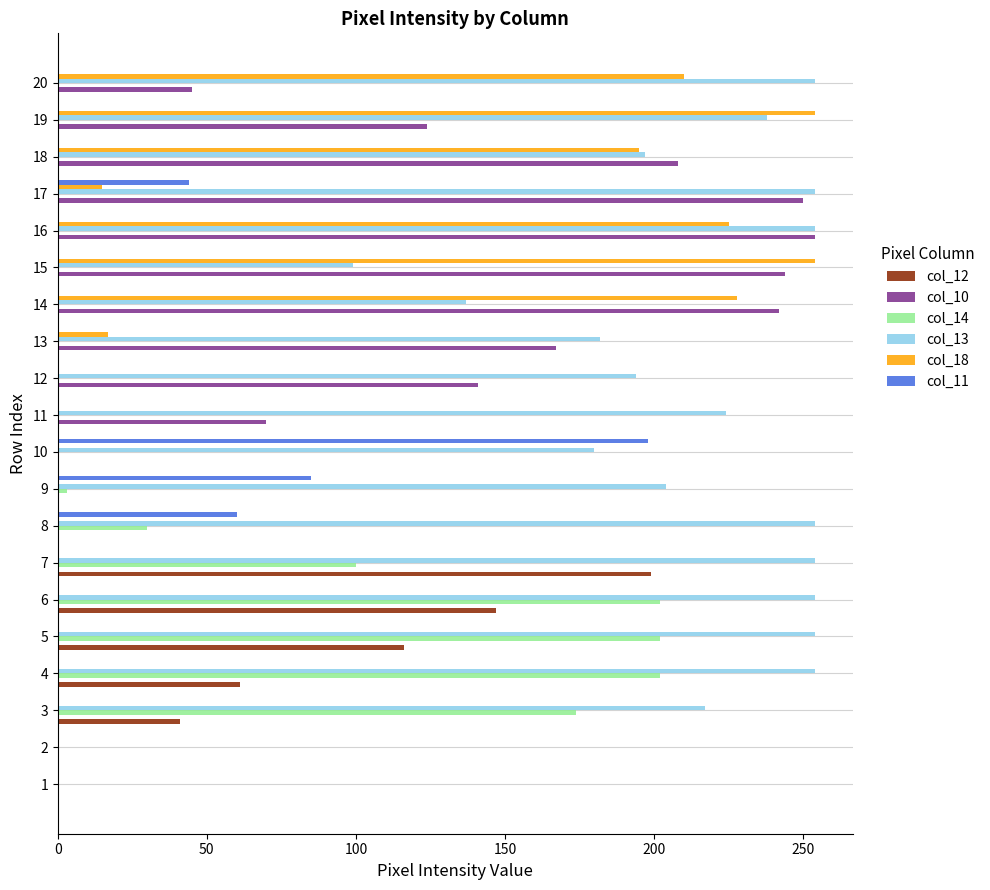

Which series has the largest total across all categories?

col_13